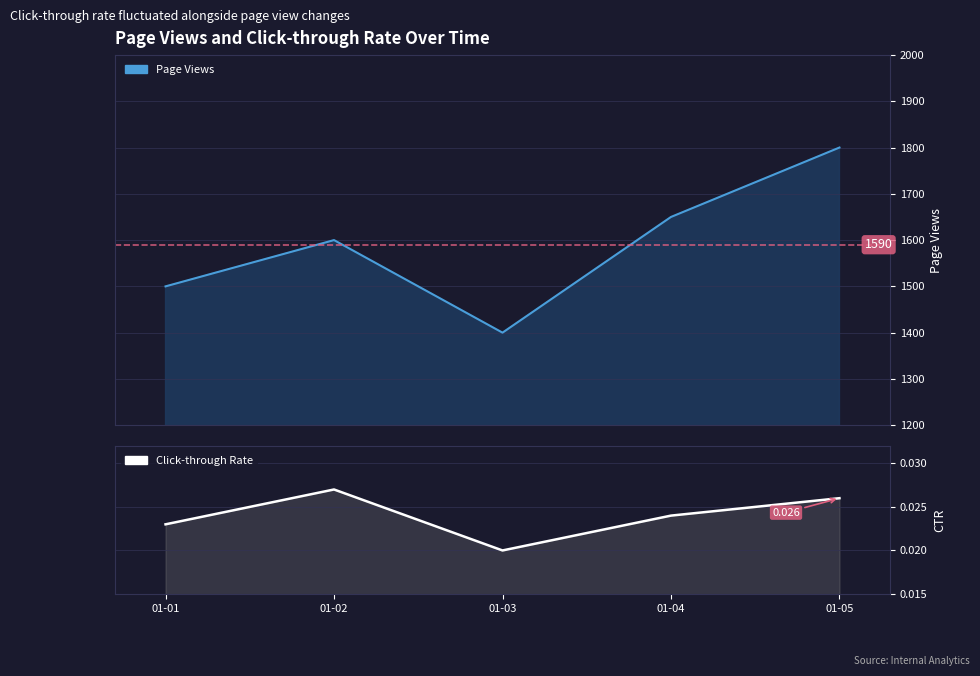

How many series are shown in this chart?

2